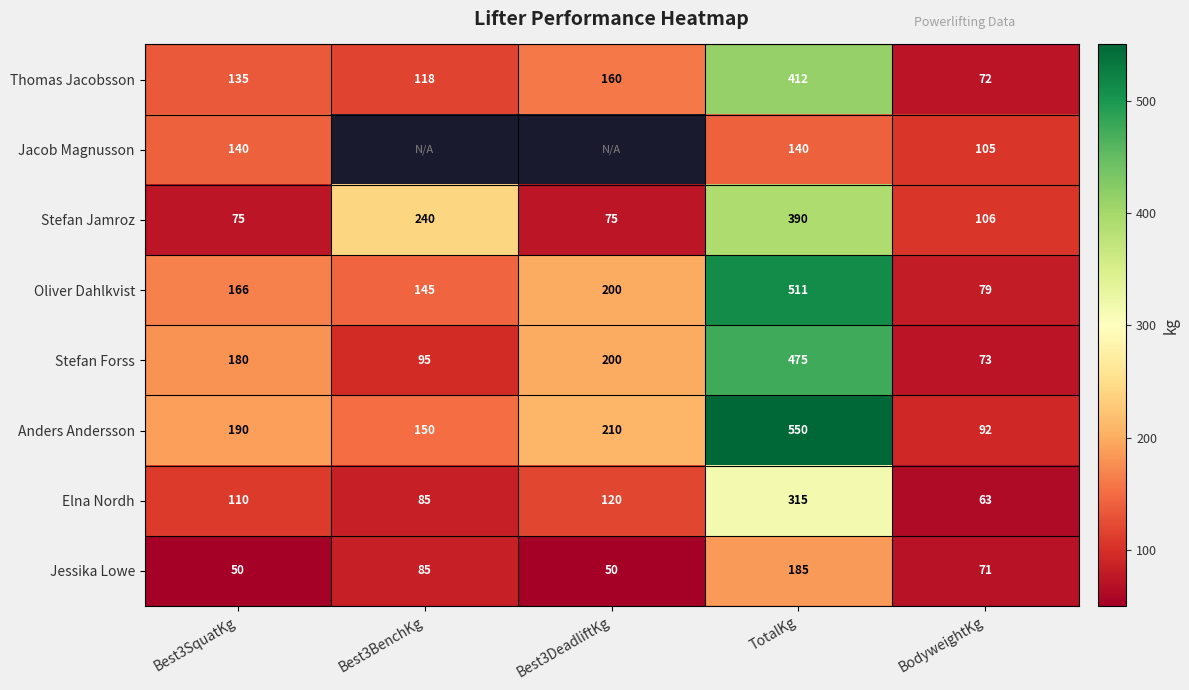

Between TotalKg and Best3DeadliftKg, which is larger?

TotalKg